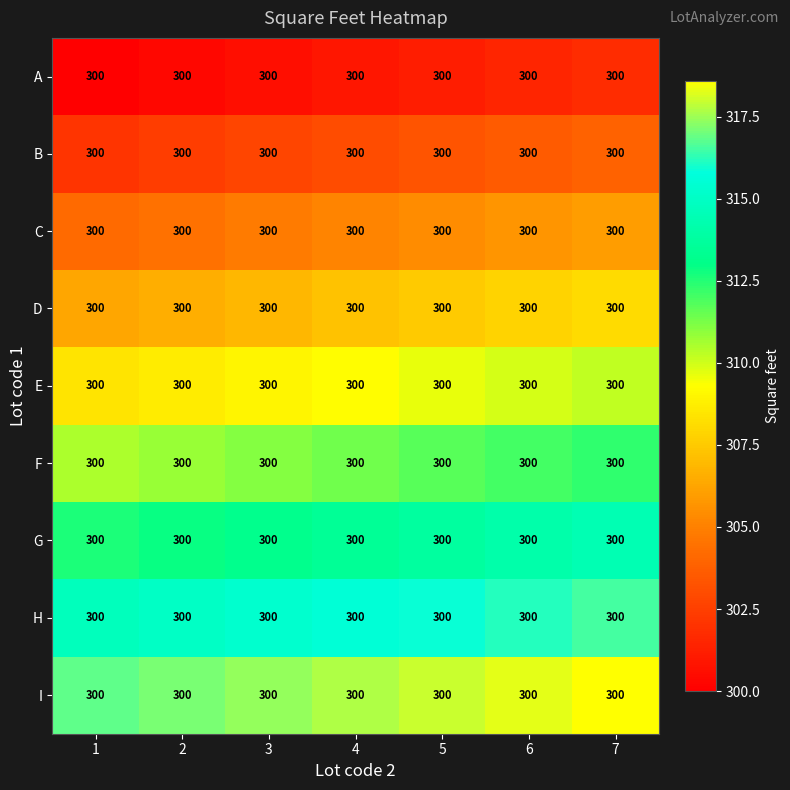

What is the spread (max minus min) of values at 5?

16.8